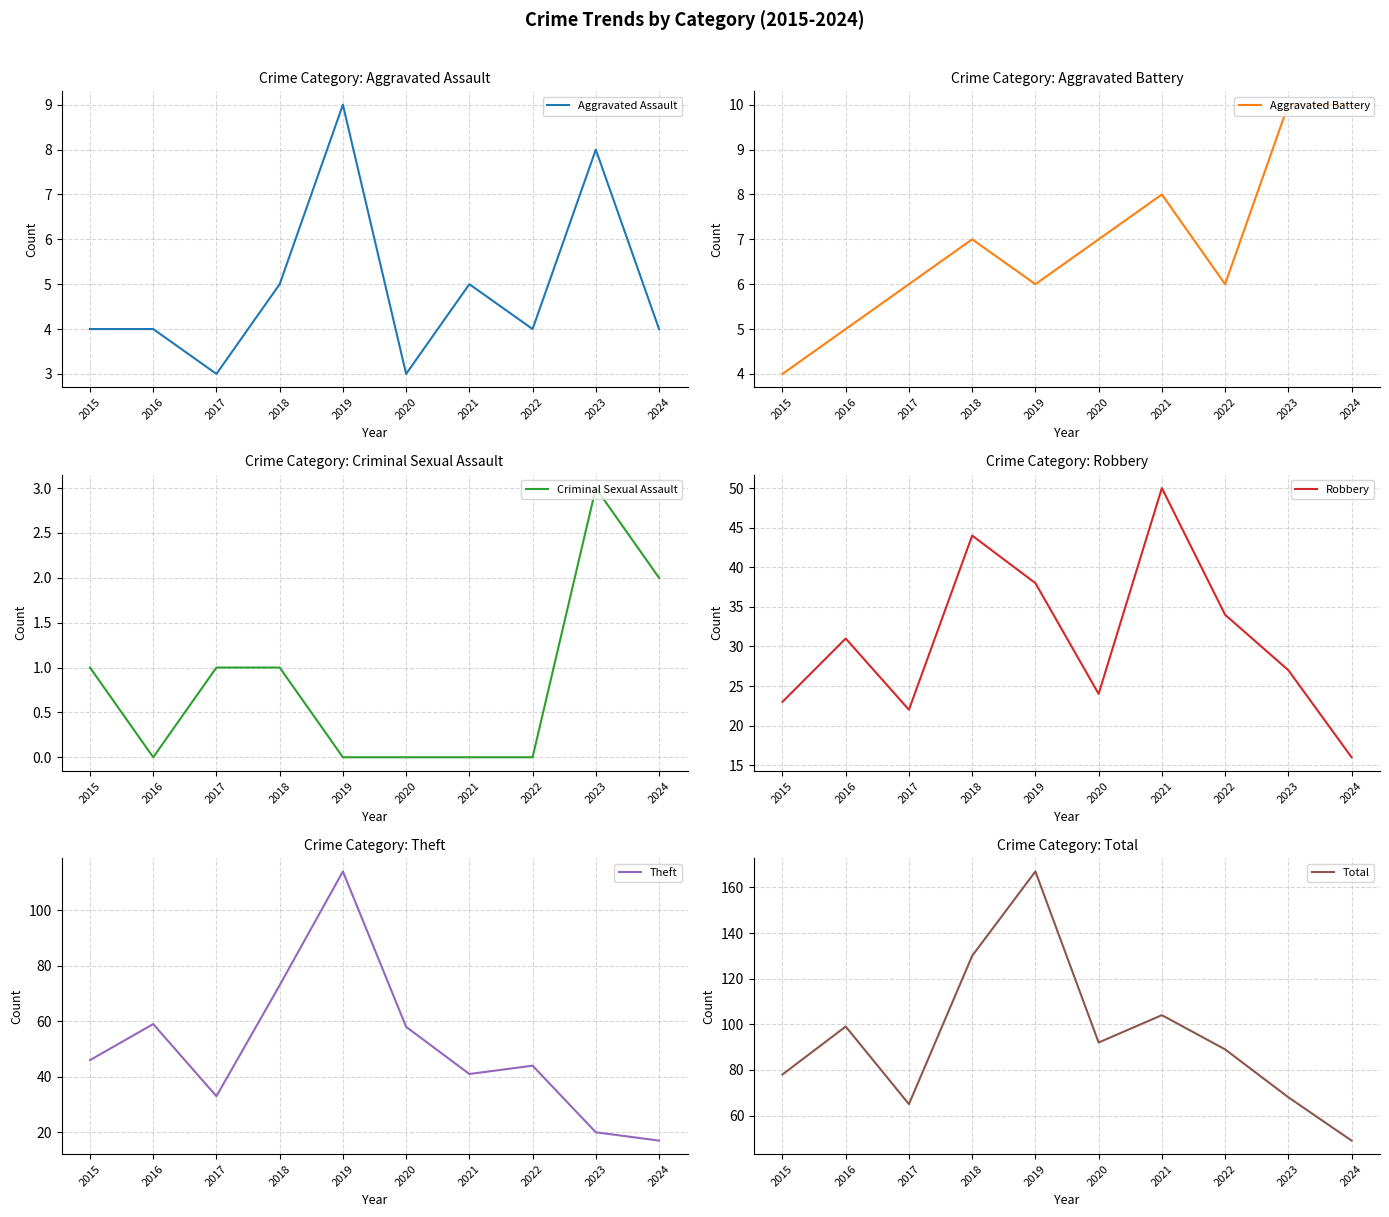

What is the total value across all series at 2016?

198